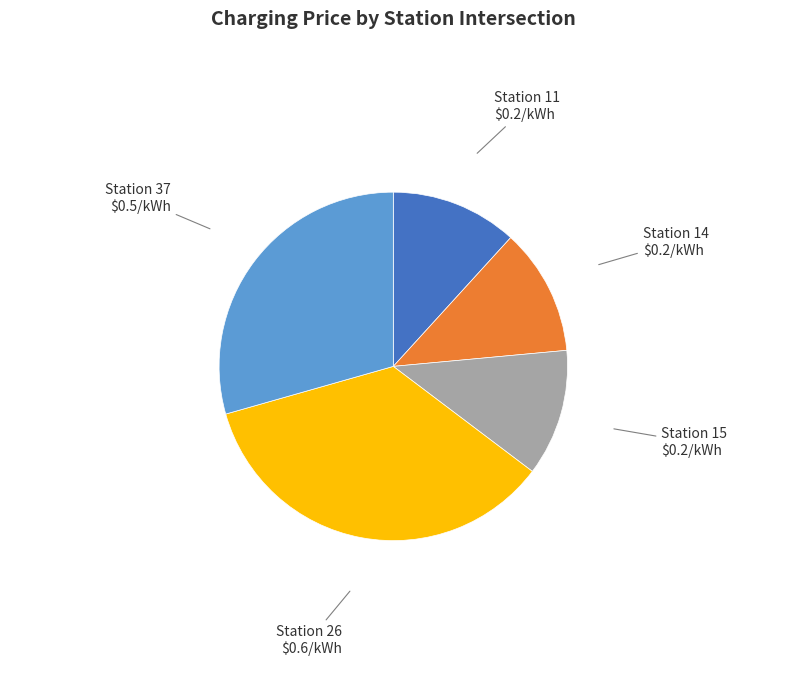

Count the number of slices in the pie.

5